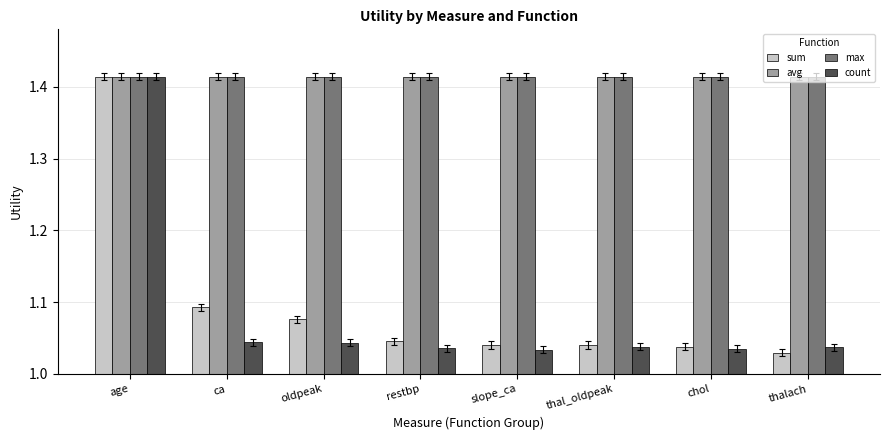

Which series changed the most between age and thal_oldpeak?

count